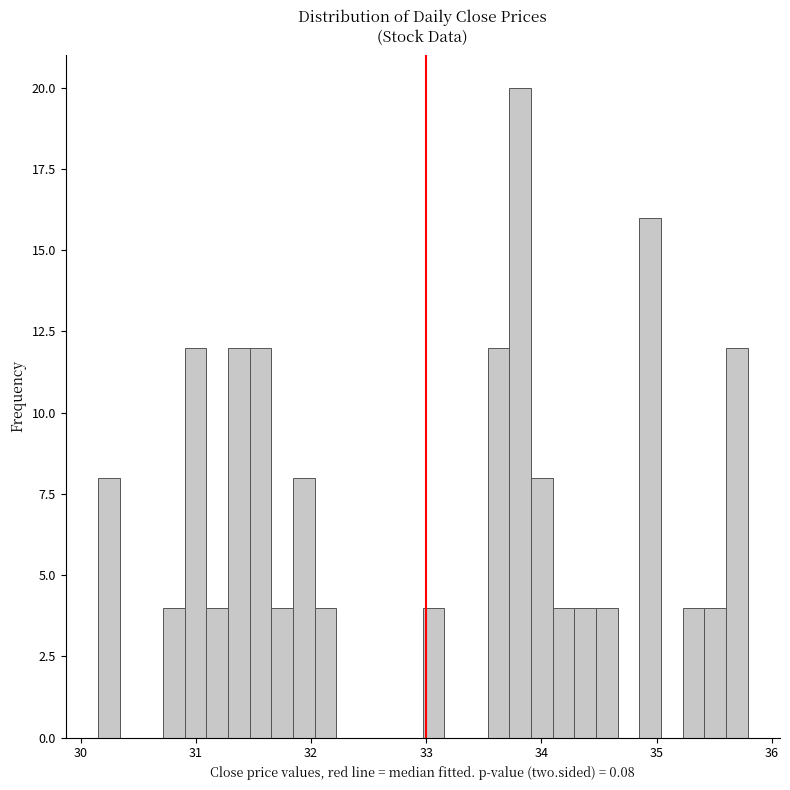

Around what value on the x-axis is the tallest bar? Give the approximate position of its centre, as read against the axis.

33.8